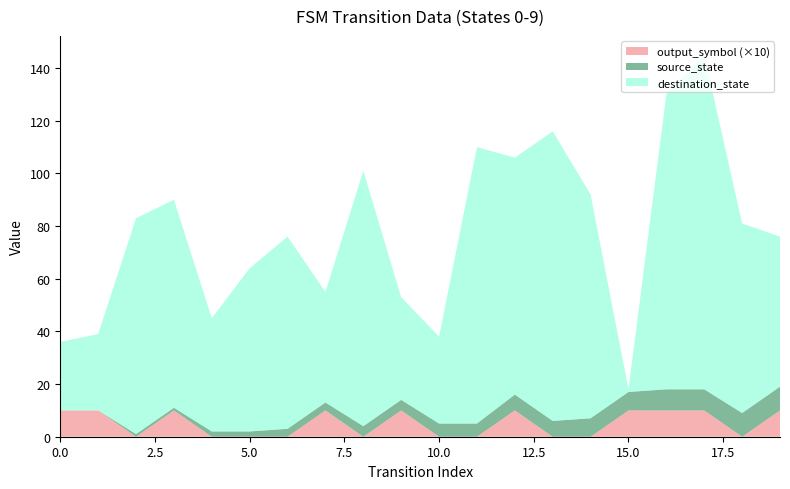

Reading left to right, list all the values displayed in this chart.

source_state: 0	0	1	1	2	2	3	3	4	4	5	5	6	6	7	7	8	8	9	9
destination_state: 26	29	82	79	43	62	73	42	97	39	33	105	90	110	85	1	112	127	72	57
output_symbol: 1	1	0	1	0	0	0	1	0	1	0	0	1	0	0	1	1	1	0	1